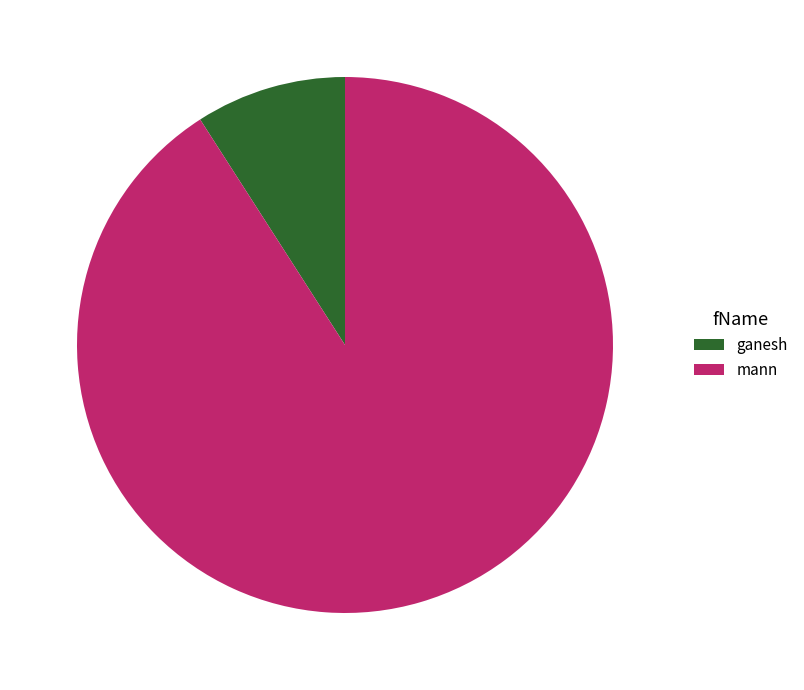

True or false: mann accounts for 91% of the total.

True